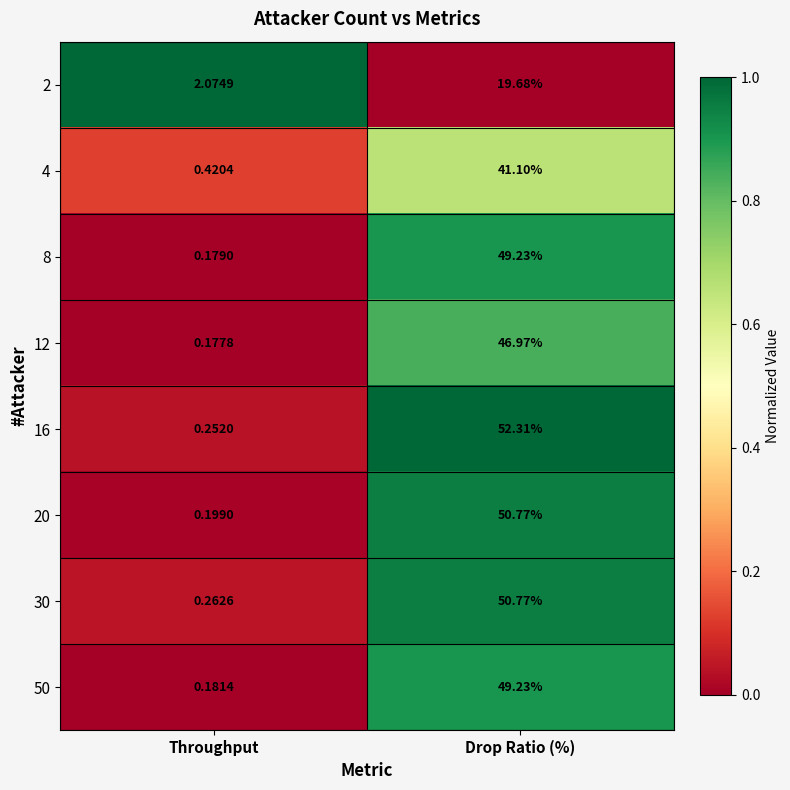

List the labels in order of 20 value, largest first.

Drop Ratio (%), Throughput